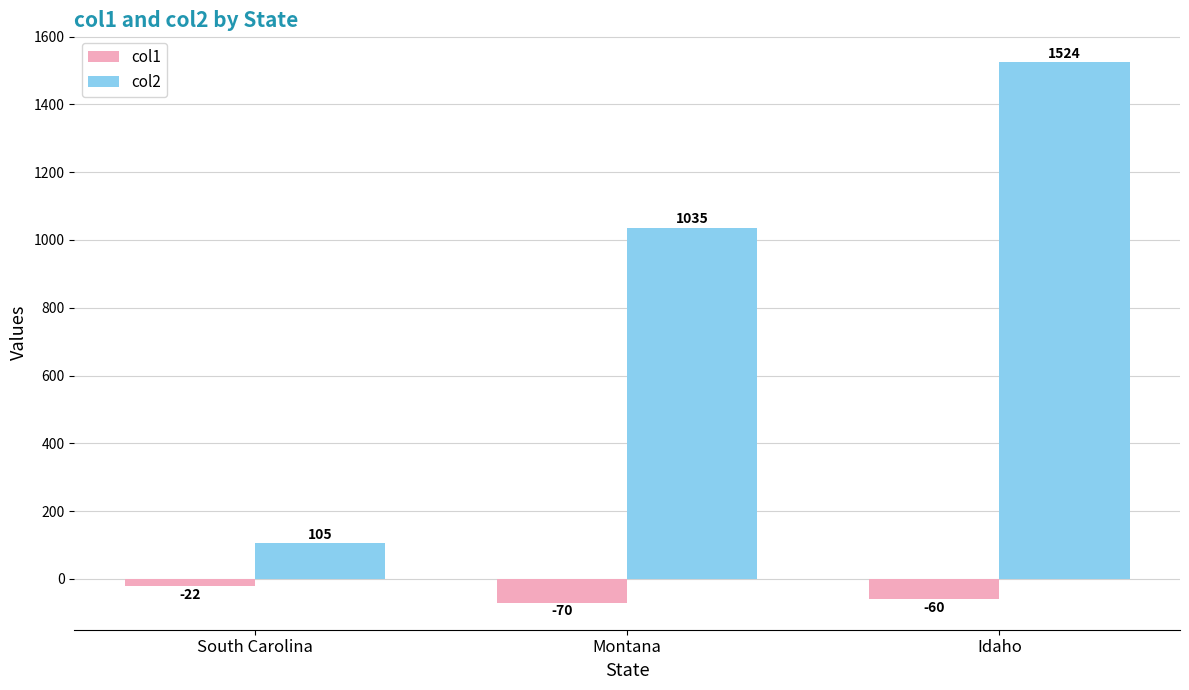

Reading right to left, what are all the values shown in this chart?

col1: Idaho=-60	Montana=-70	South Carolina=-22
col2: Idaho=1524	Montana=1035	South Carolina=105